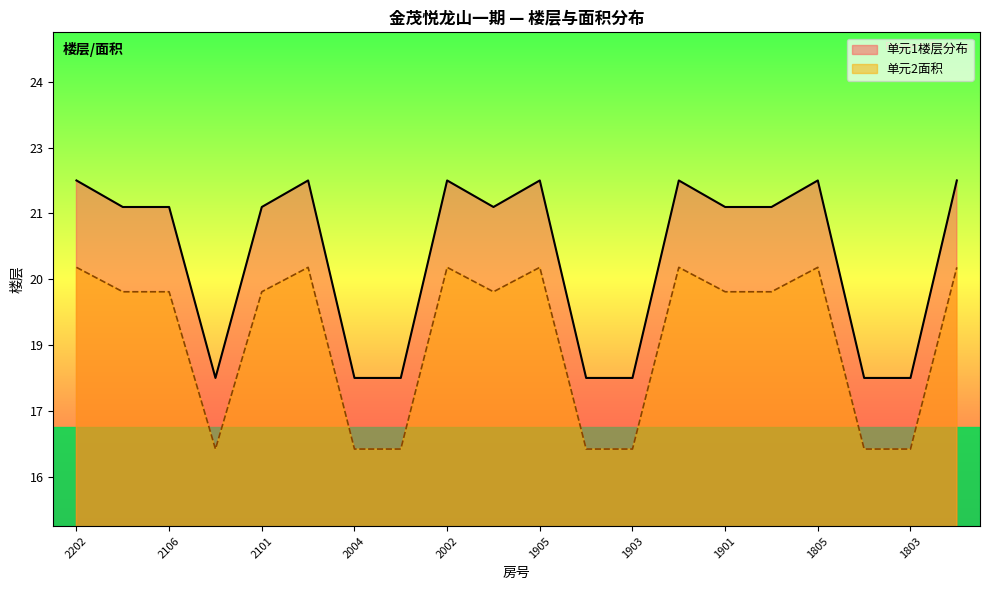

What is the sum of the values at 2104 and 1905?

40.0